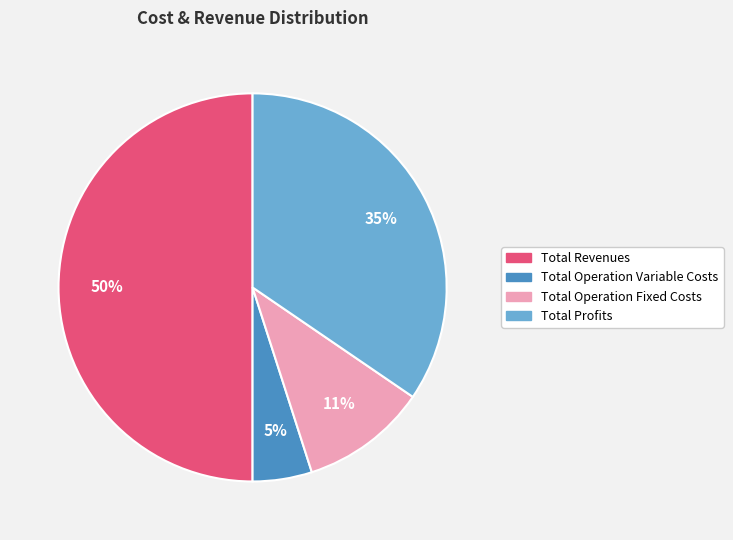

Rank the categories by value from highest to lowest.

Total Revenues, Total Profits, Total Operation Fixed Costs, Total Operation Variable Costs